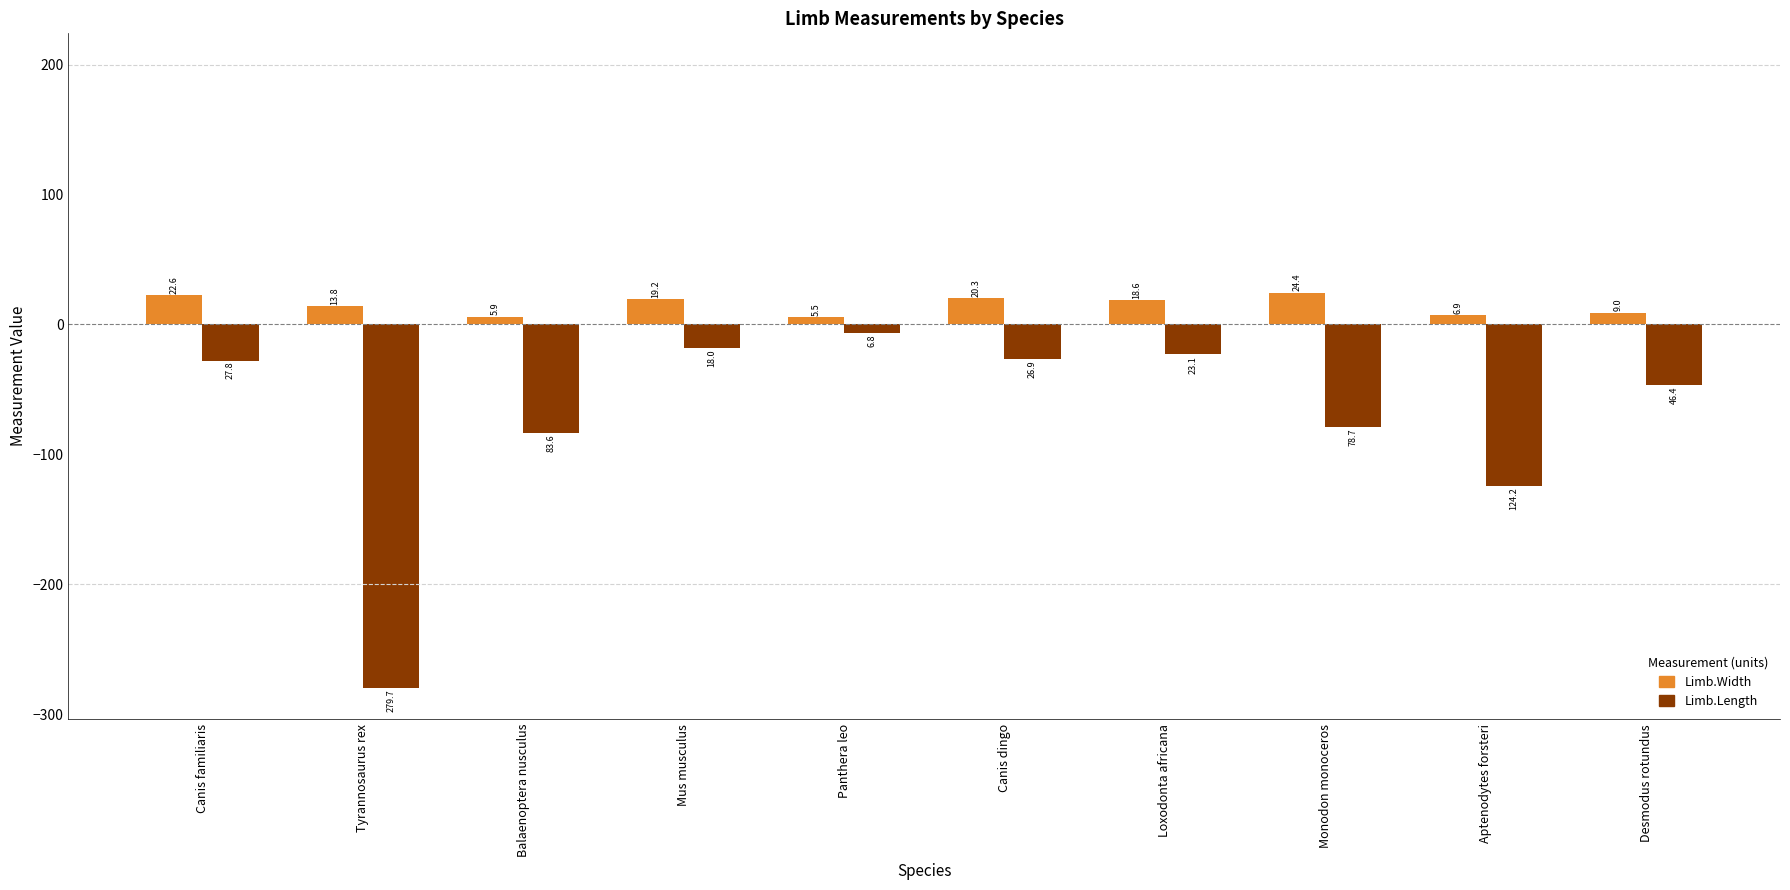

What is the minimum value shown in the chart?

-279.7